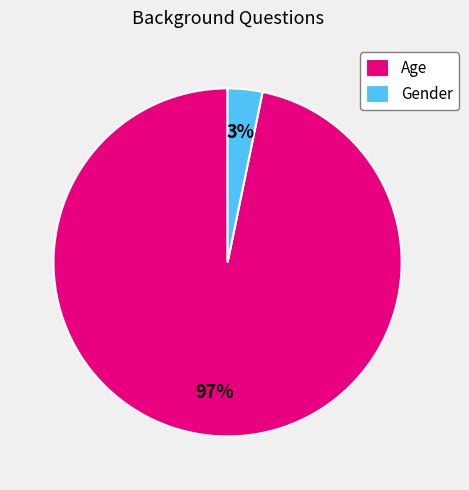

Which slice is the largest?

Age